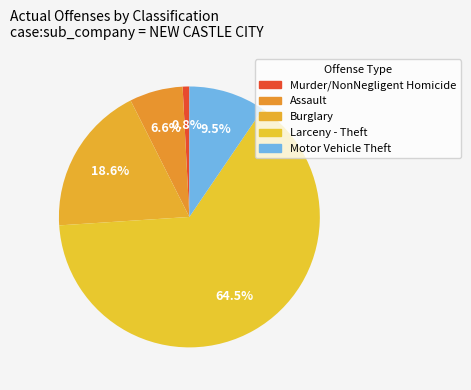

Count the number of slices in the pie.

5